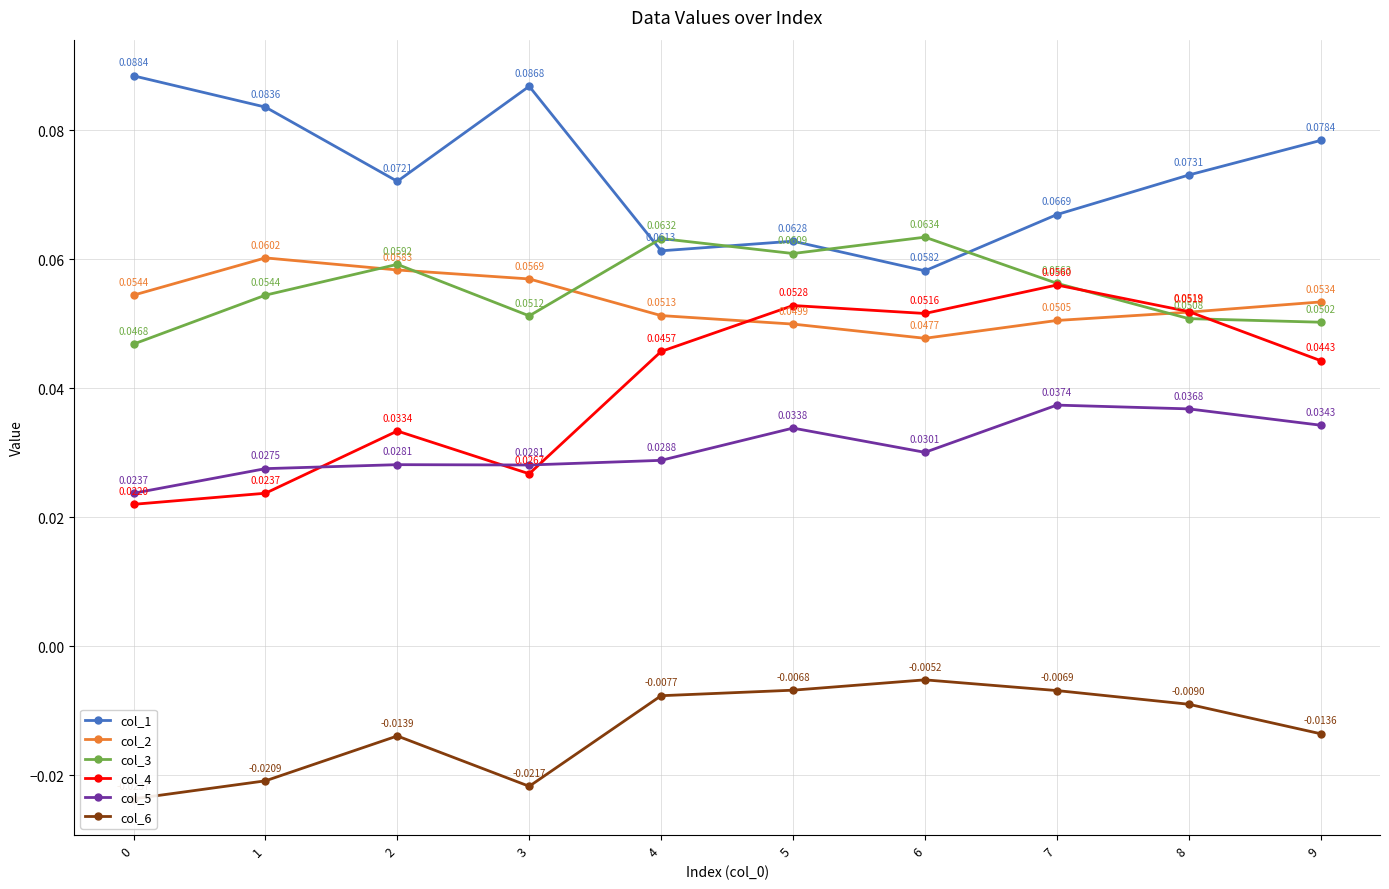

What is the value of the col_1 point at the 7th from the left?

0.1